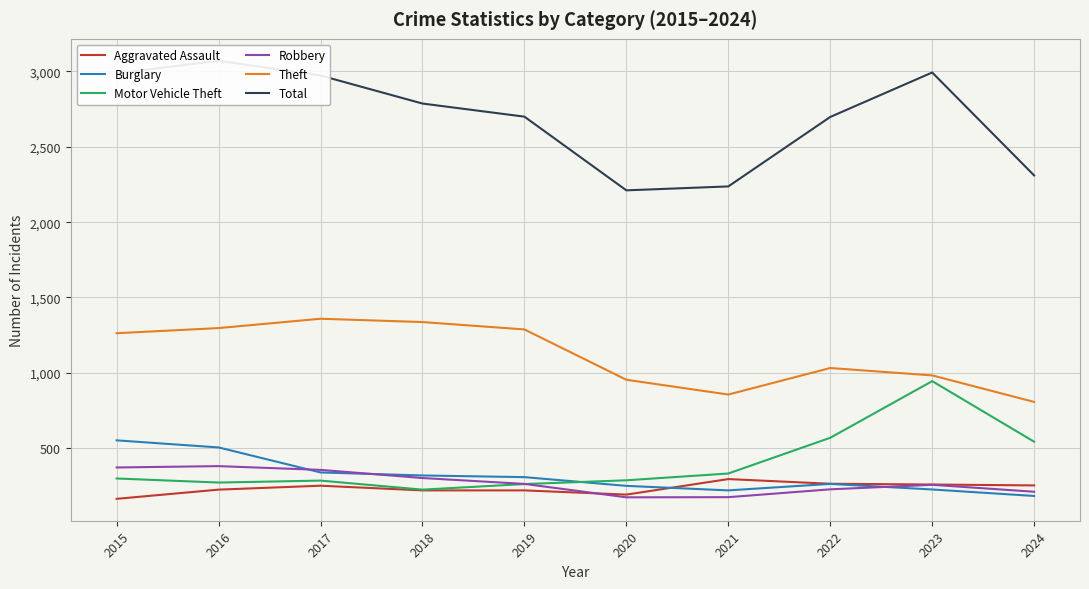

Rank the series by their maximum value, from highest to lowest.

Total, Theft, Motor Vehicle Theft, Burglary, Robbery, Aggravated Assault